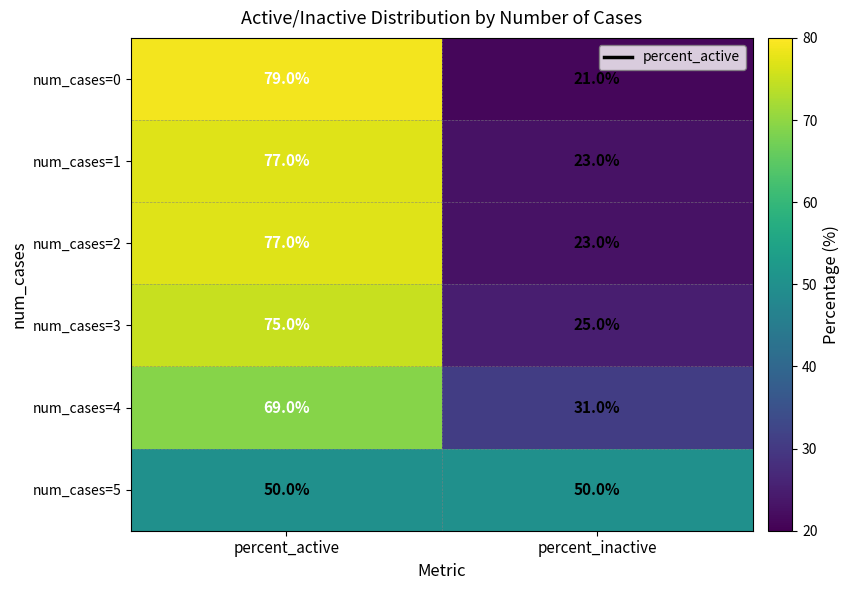

What is the sum of all num_cases=3 values?

100